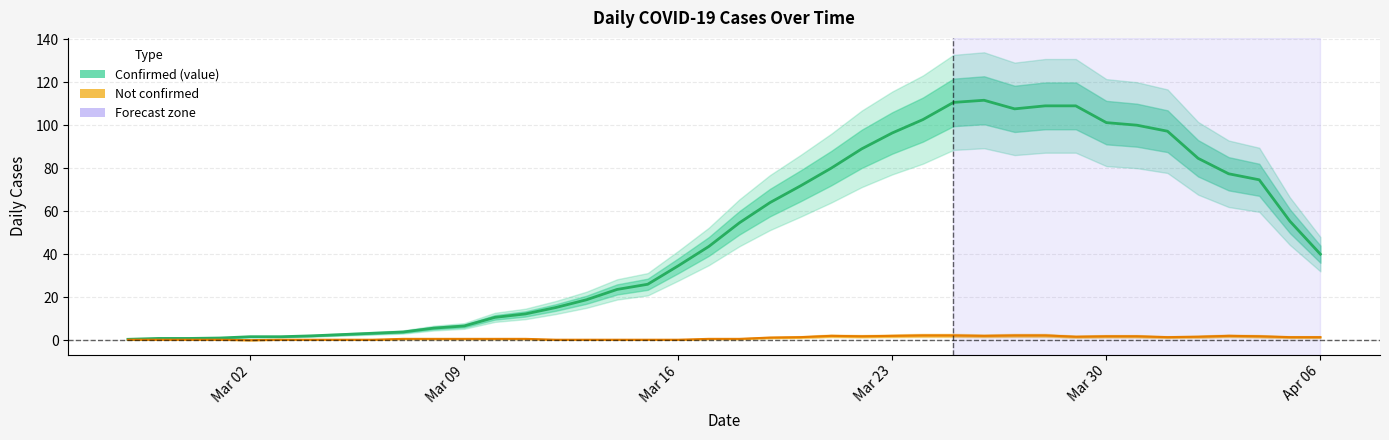

Rank the series by their maximum value, from lowest to highest.

not-confirmed, value